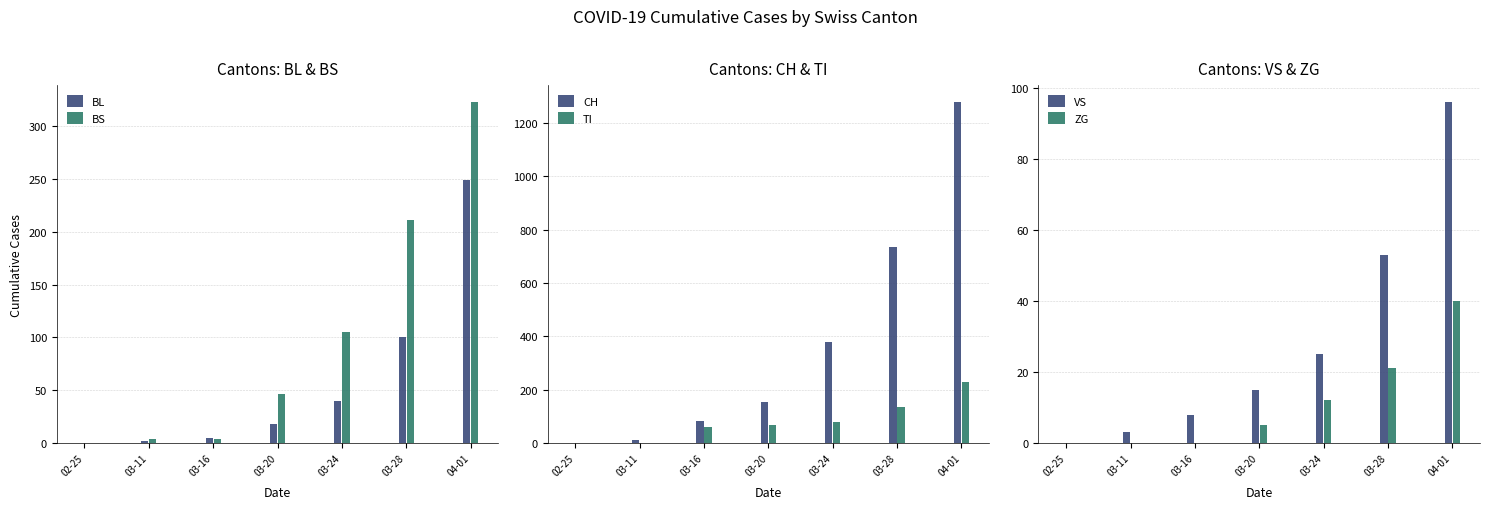

How many bars are there in total?

42